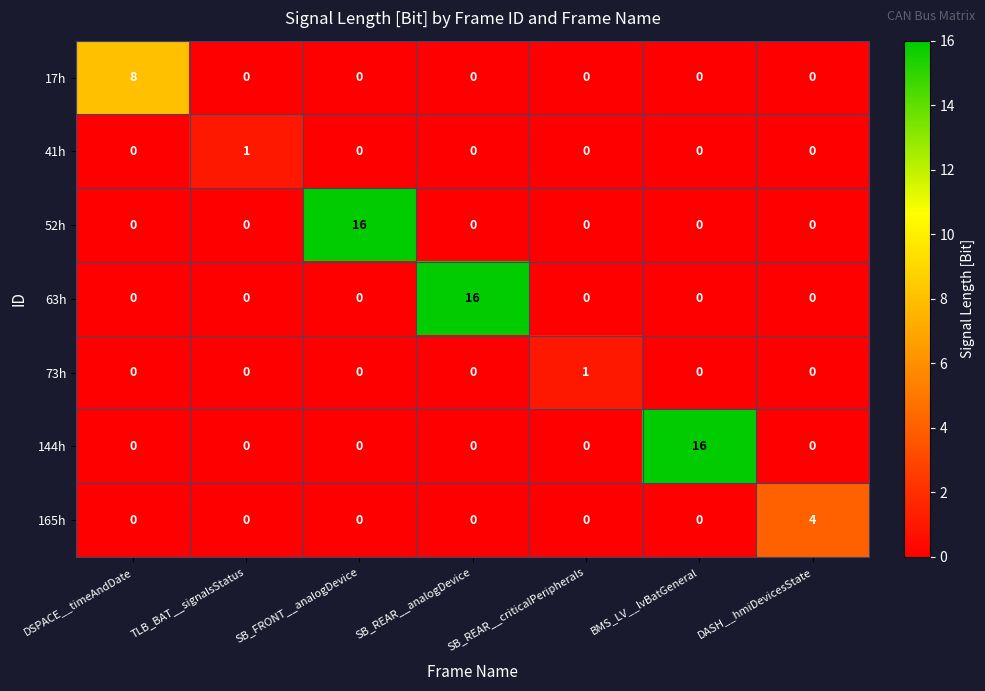

Between DSPACE__timeAndDate and SB_FRONT__analogDevice, which series saw the biggest shift?

52h